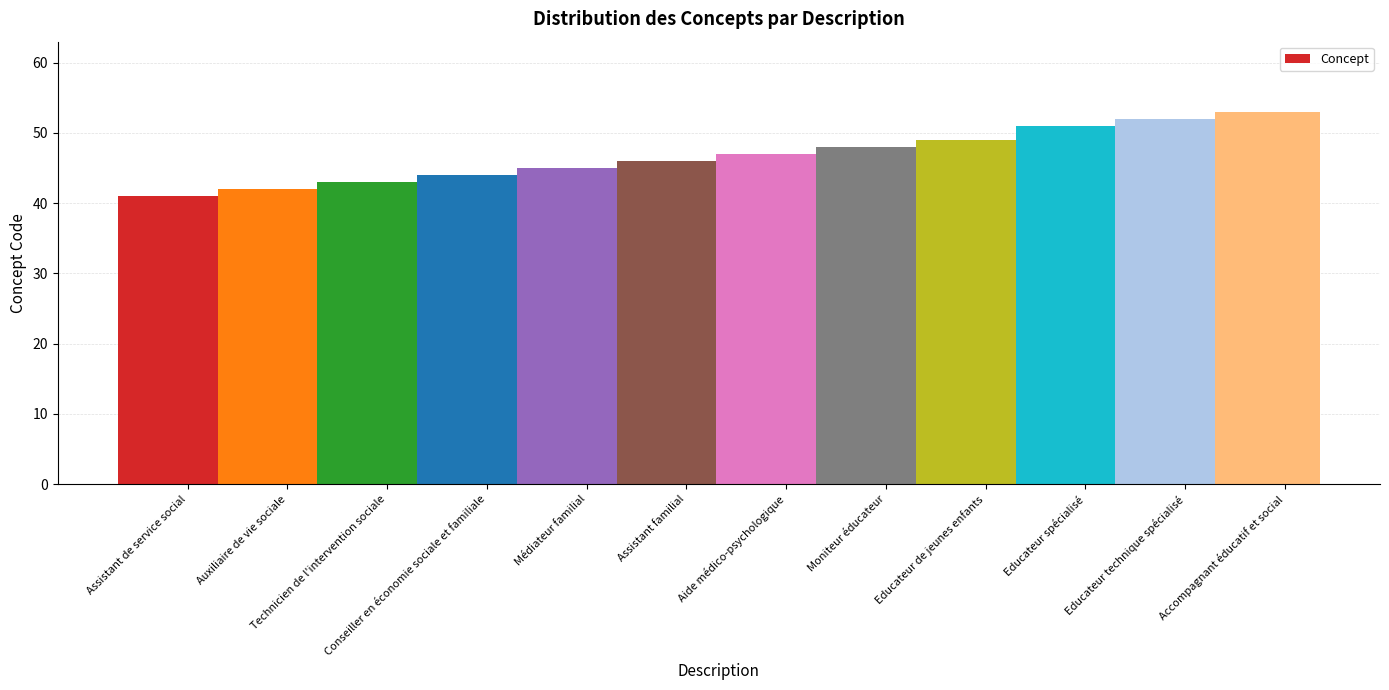

Does the chart contain any negative values?

No